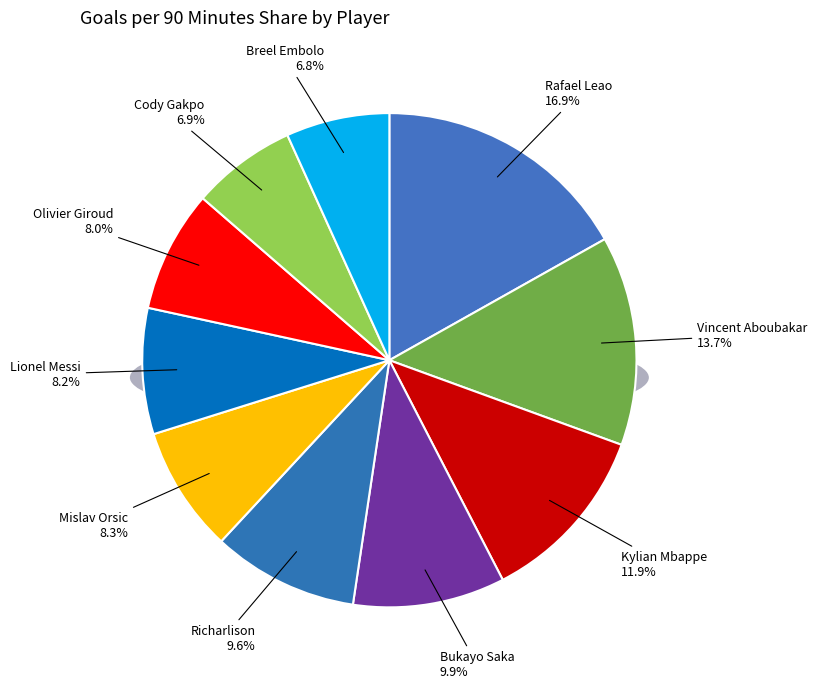

What percentage is the Vincent Aboubakar slice, to the nearest percent?

14%